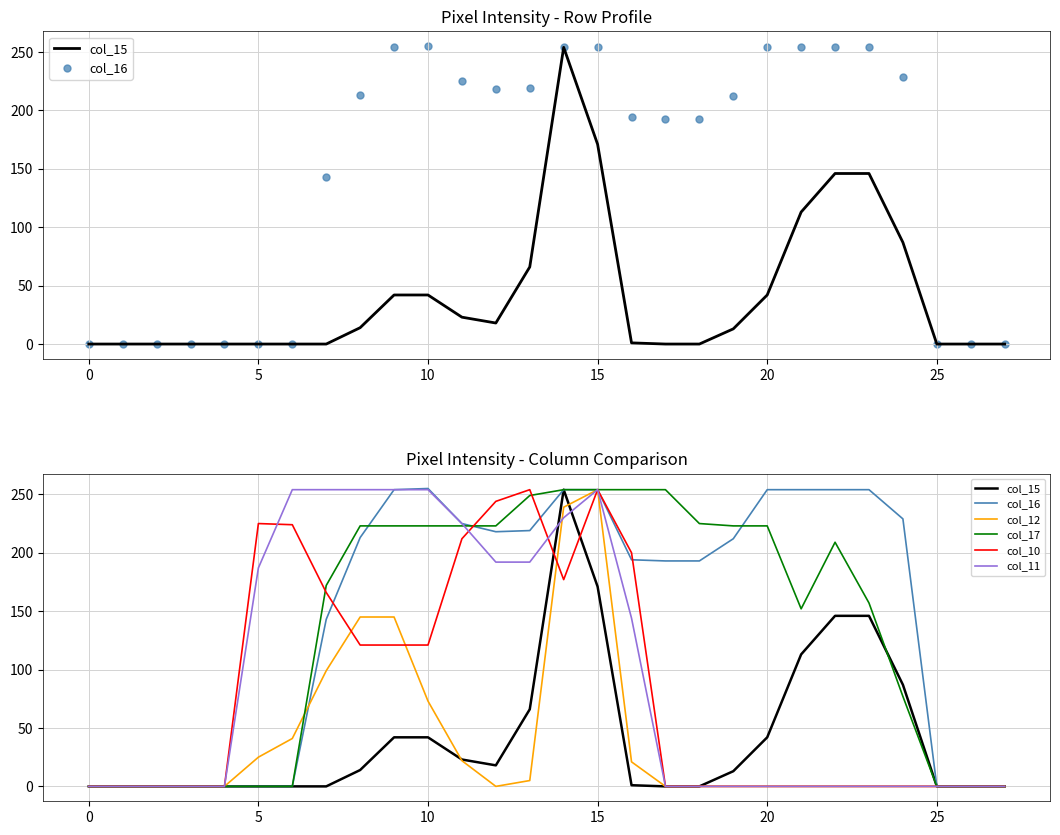

Which series has the largest total across all categories?

col_16